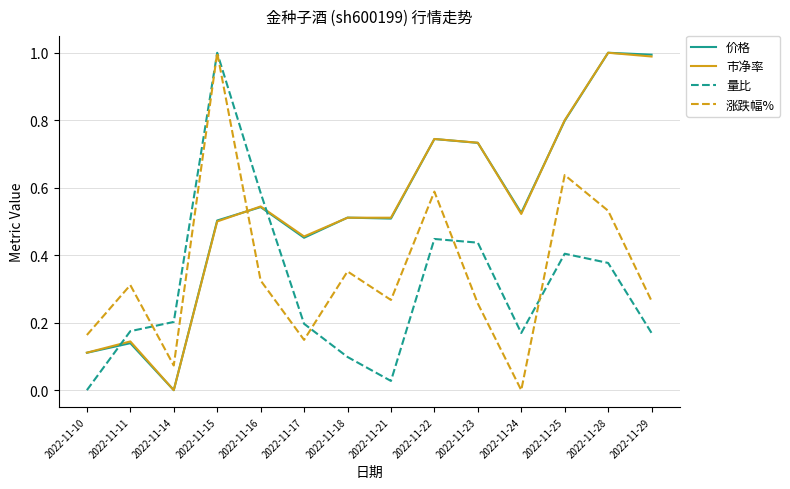

Is it true that 量比 equals 0.3 at 2022-11-17?

False